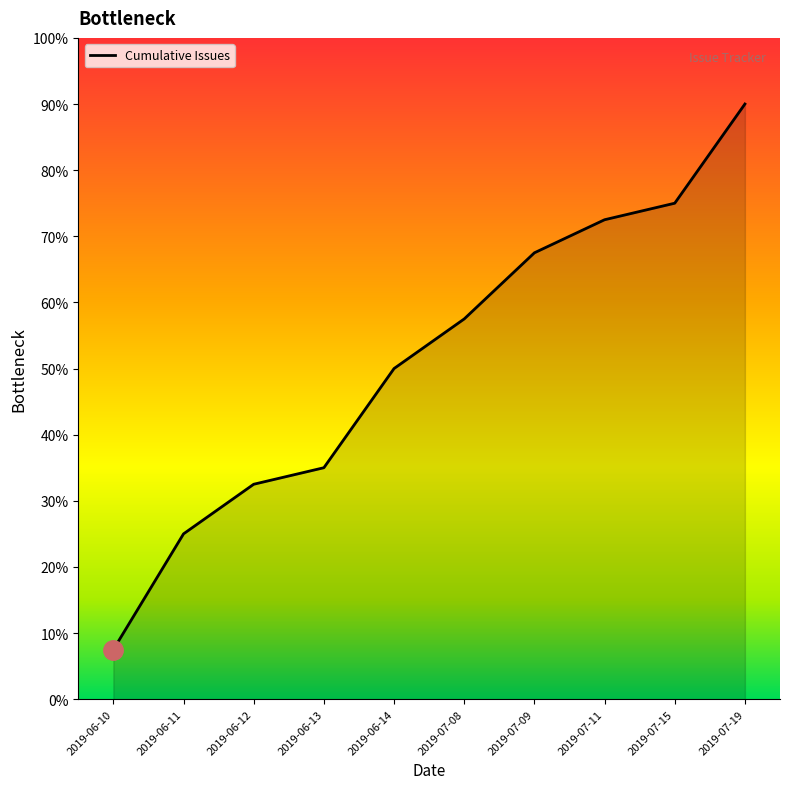

What is the ratio of the value at 2019-06-14 to the value at 2019-06-10?

6.7